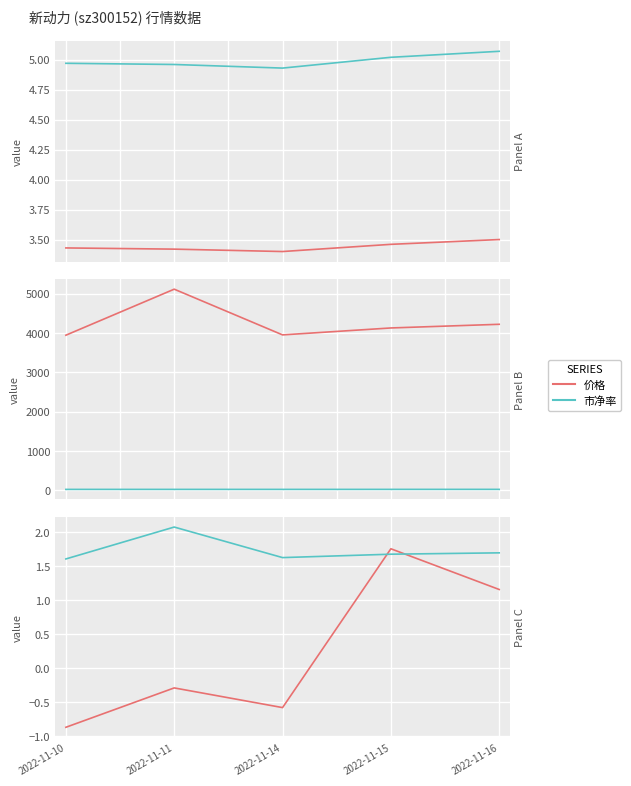

What are all the series names shown in the legend?

价格, 市净率, 成交额(万元), 总市值(亿元), 涨跌幅%, 换手率